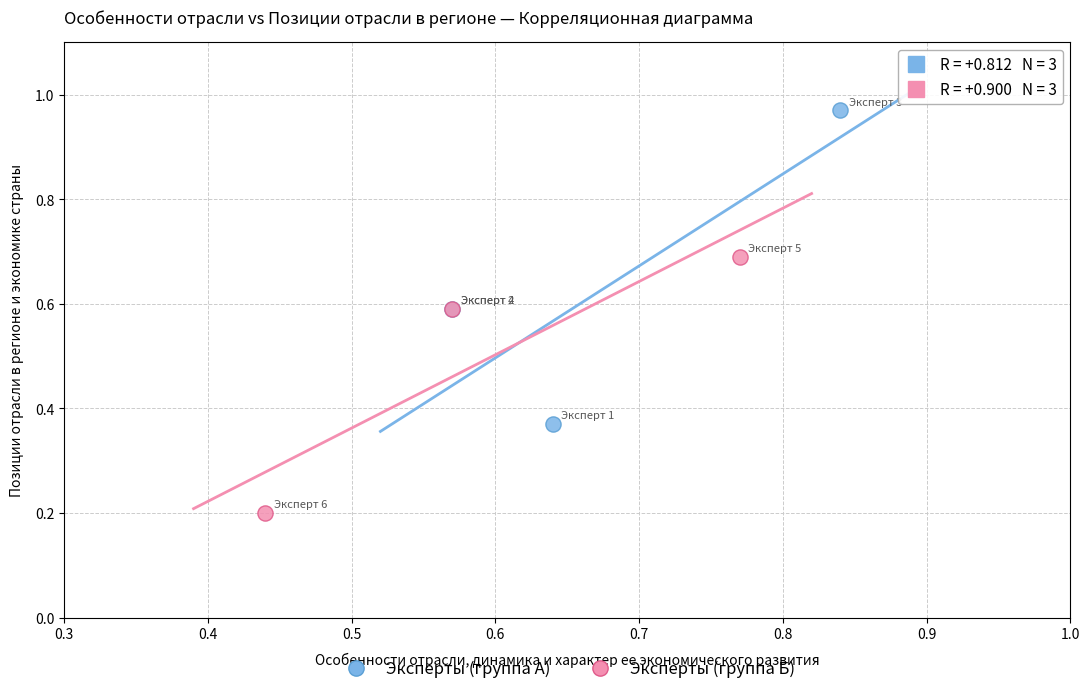

What are all the series names shown in the legend?

Эксперты (группа А), Эксперты (группа Б)